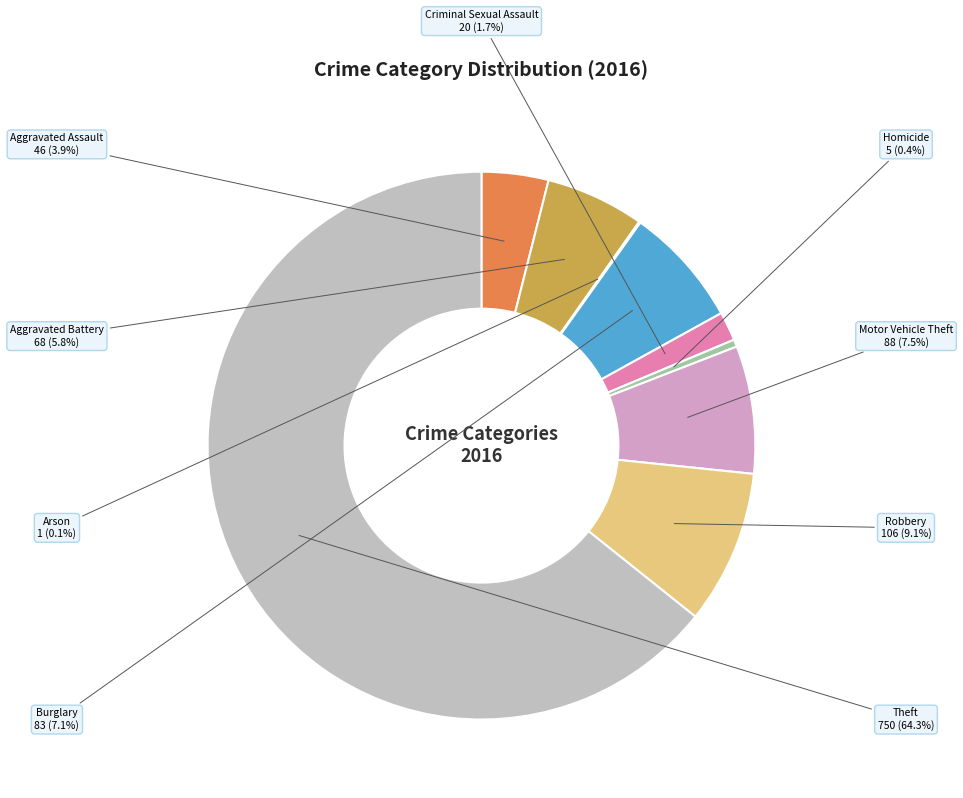

To the nearest percent, what percentage of the pie is Robbery?

9%